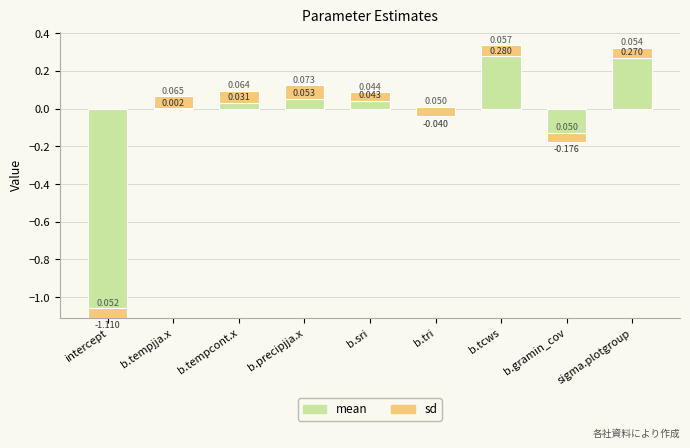

What is the value of the sd bar at the 2nd from the left?

0.1